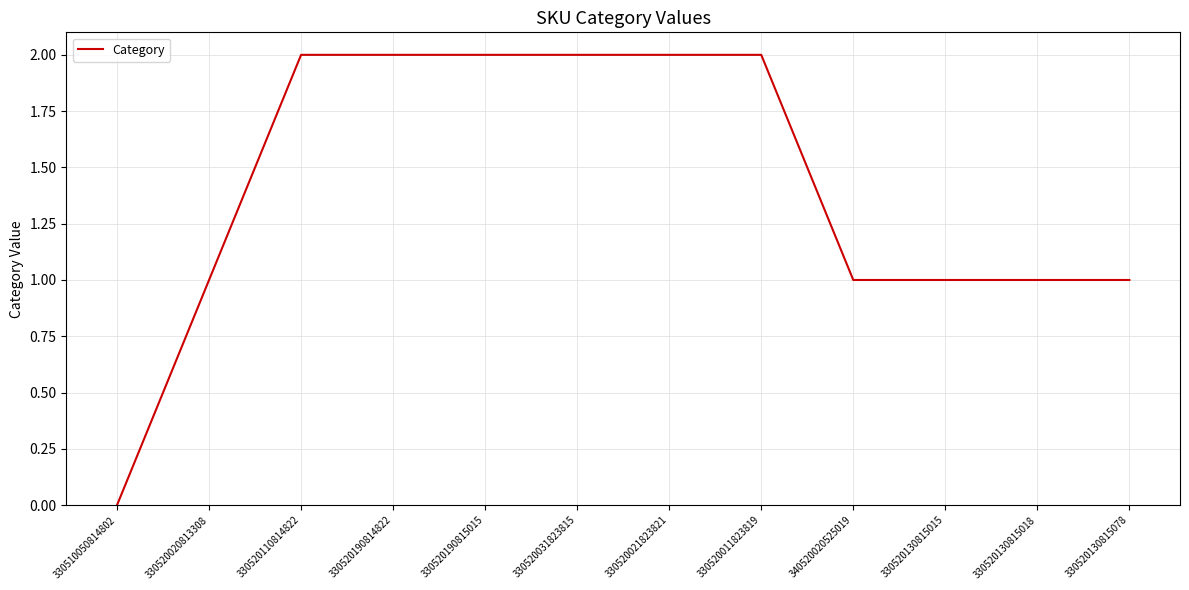

Approximately how many times larger is the value at 330520011823819 compared to 330520130815015?

2.0